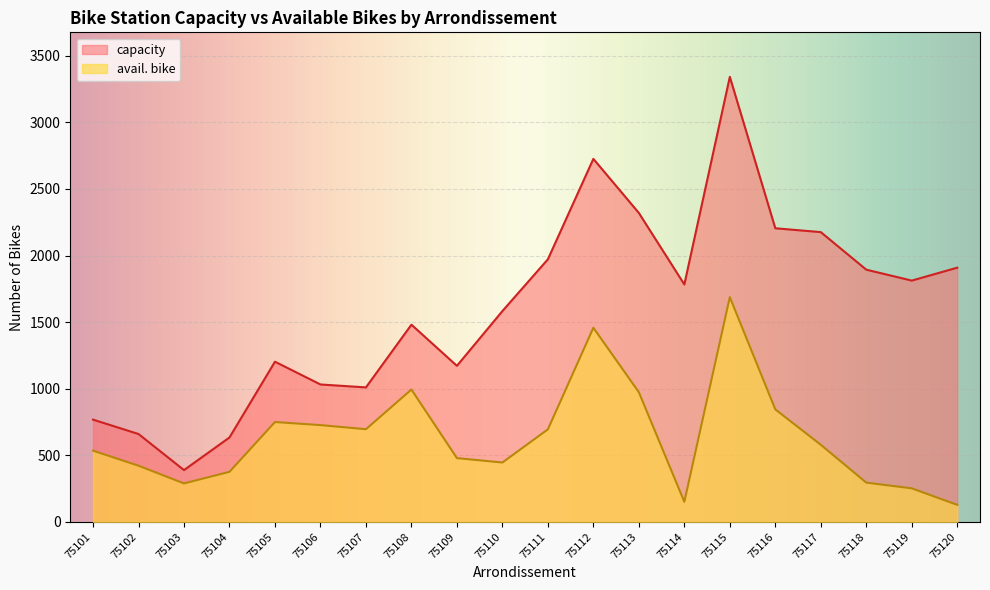

Reading right to left, extract all data points from this chart.

capacity: 75120=1909	75119=1812	75118=1894	75117=2176	75116=2205	75115=3342	75114=1783	75113=2320	75112=2726	75111=1972	75110=1583	75109=1172	75108=1481	75107=1010	75106=1032	75105=1203	75104=634	75103=389	75102=660	75101=768
avail. bike: 75120=128	75119=252	75118=295	75117=579	75116=845	75115=1688	75114=151	75113=974	75112=1458	75111=695	75110=446	75109=479	75108=994	75107=696	75106=727	75105=750	75104=376	75103=289	75102=422	75101=535